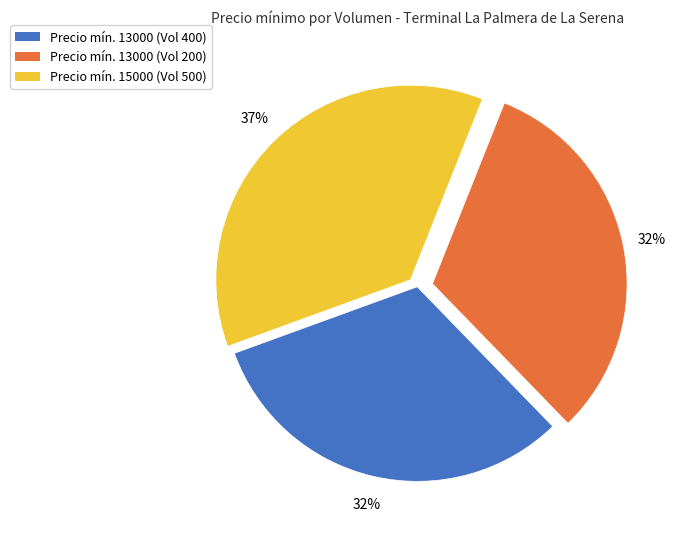

To the nearest percent, what is the average slice percentage?

33%